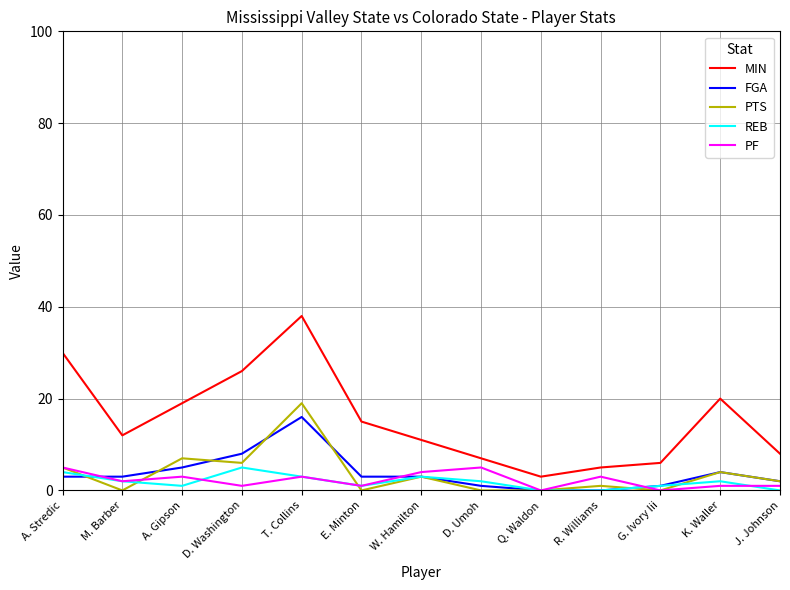

How many distinct data groups are displayed?

5